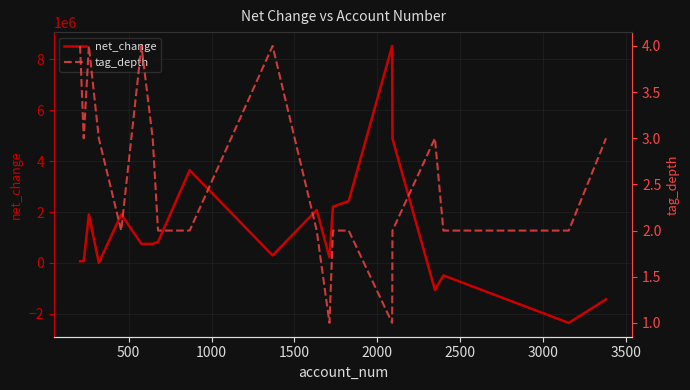

What is the minimum value for net_change?

-2351248